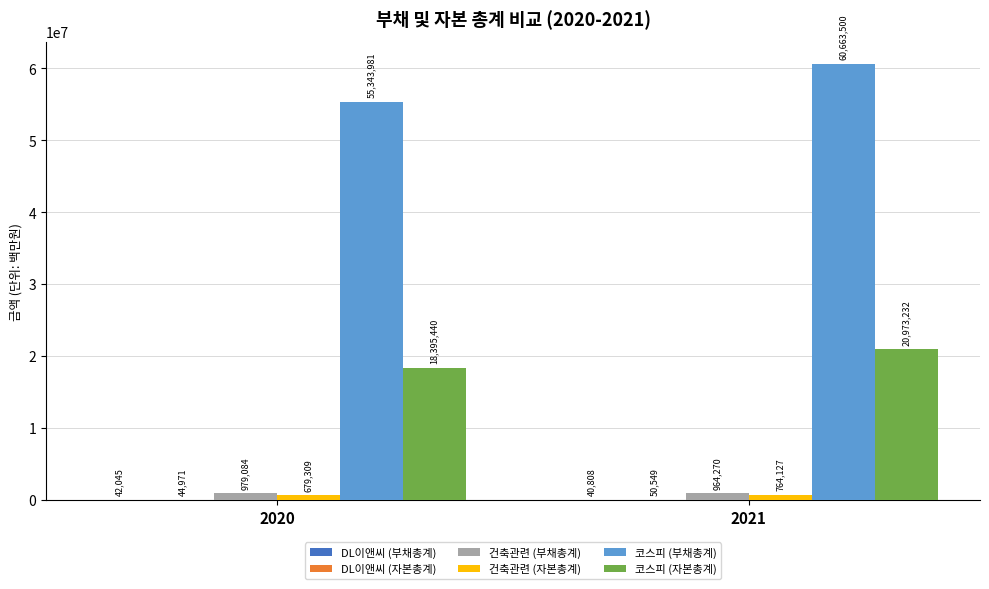

What is the sum of all 코스피 (자본총계) values?

39368672